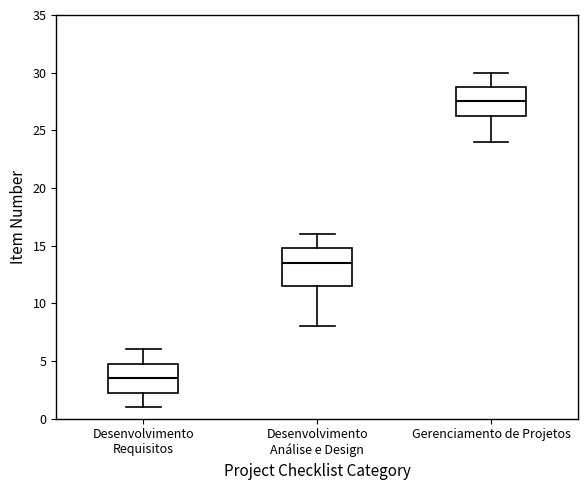

Which box has the highest median line?

Gerenciamento de Projetos